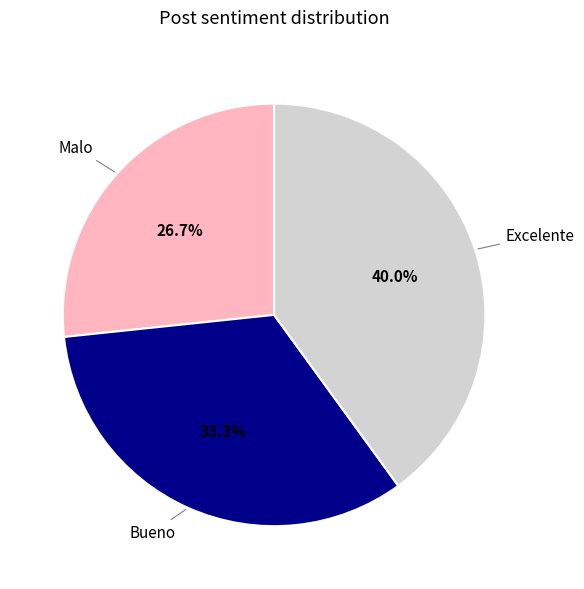

Does any single category account for the majority?

No